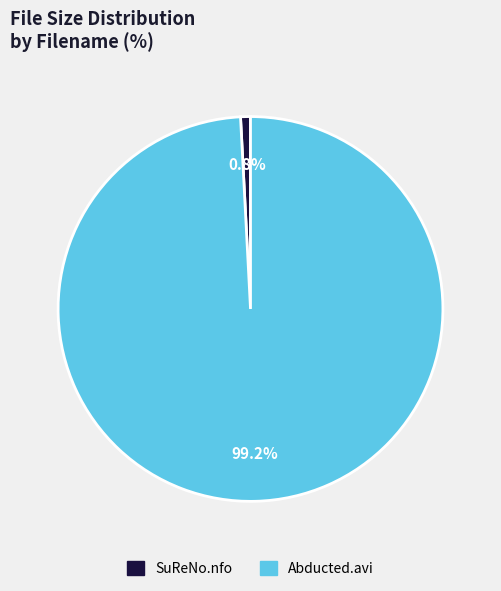

Combined, do Abducted.avi and SuReNo.nfo account for over 50%?

Yes